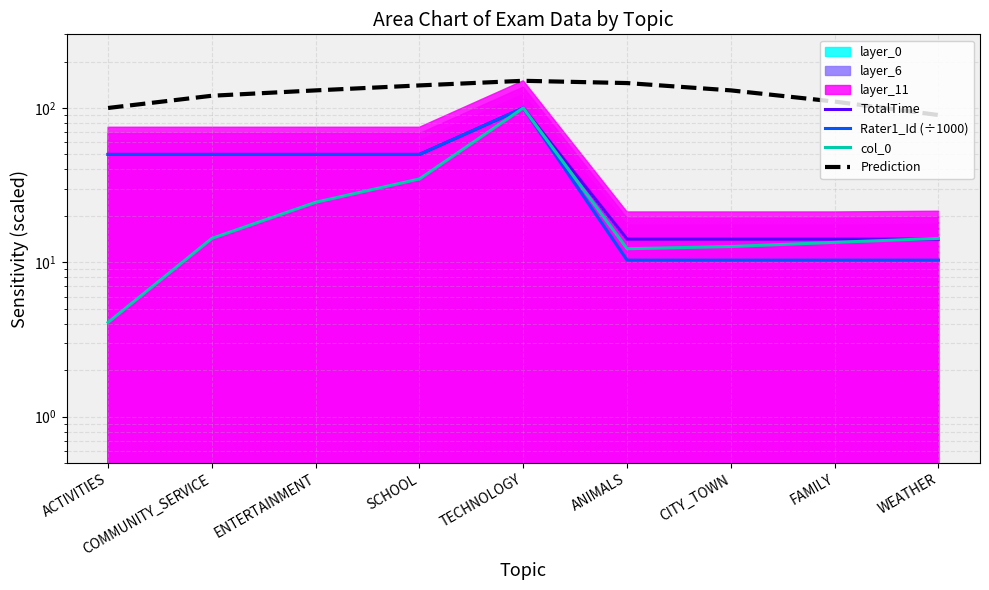

What is the total value across all series at TECHNOLOGY?

450.0